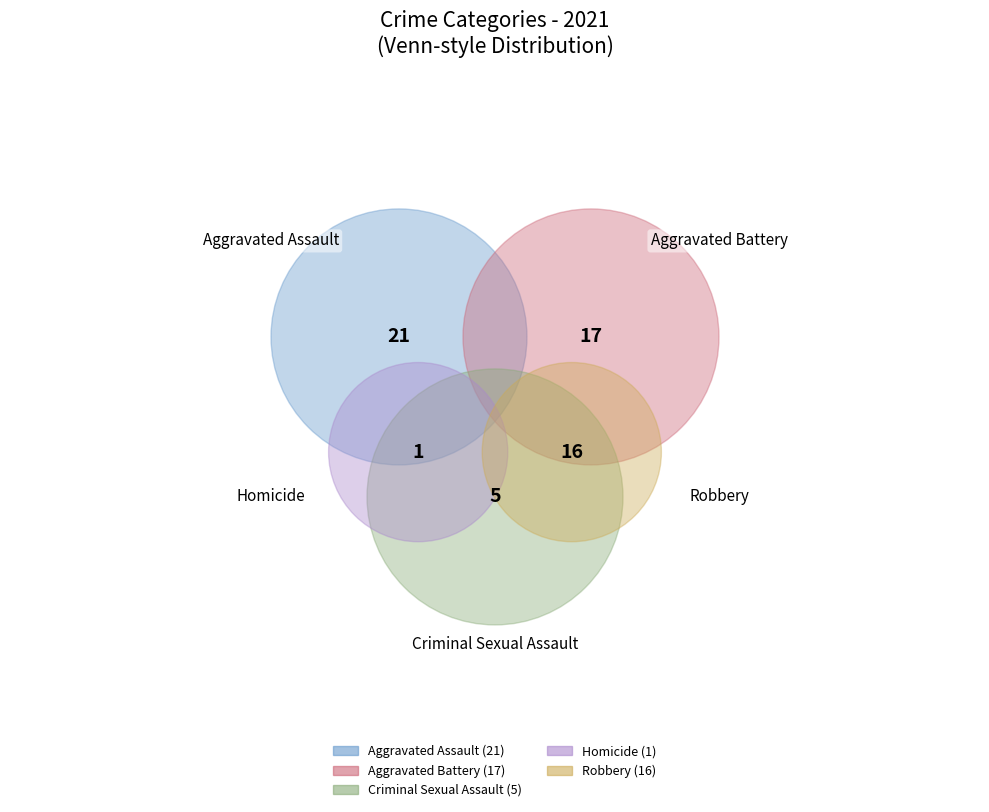

What is the smallest slice in the pie chart?

Homicide